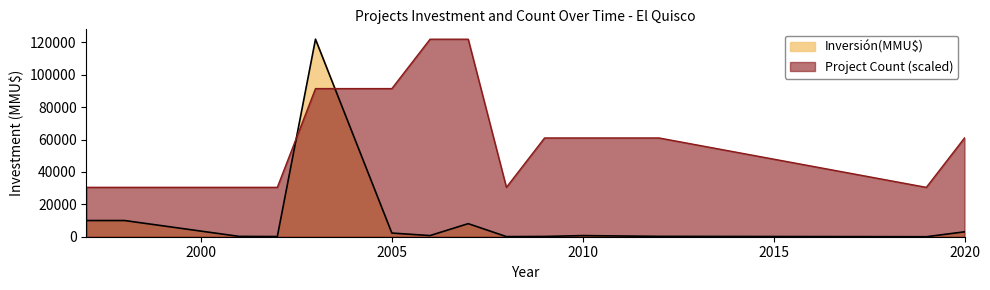

How many times do Inversión(MMU$) and Project Count (scaled) cross each other?

2